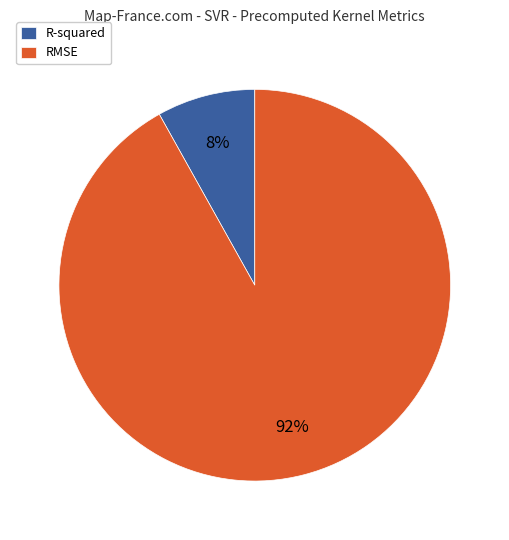

Which slice is the largest?

RMSE